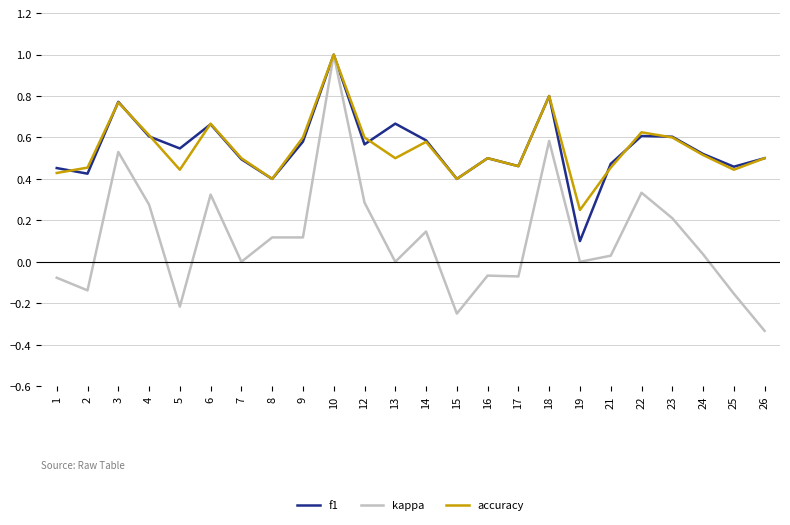

Which series changed the most between 3 and 13?

kappa